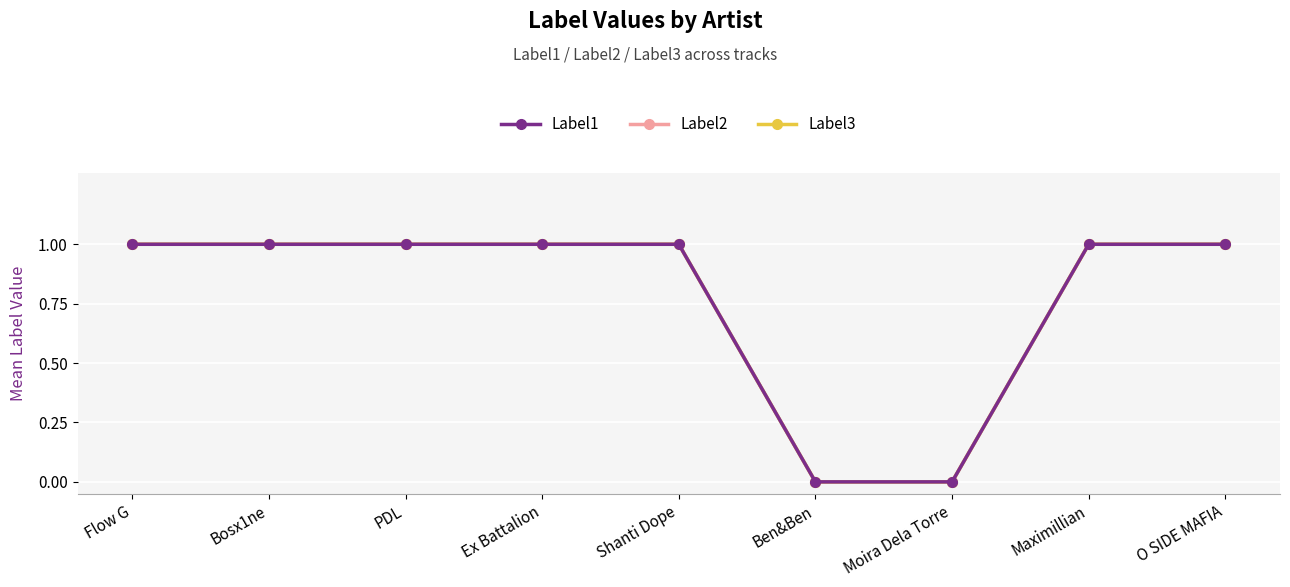

Does the chart have visible grid lines?

Yes